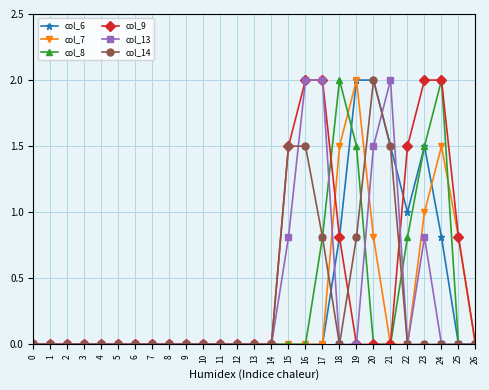

Which series has the largest total across all categories?

col_9